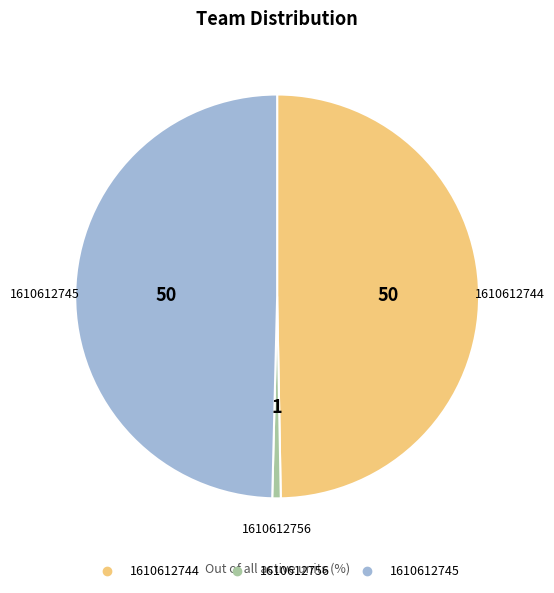

Is there any slice that represents more than half of the pie?

No